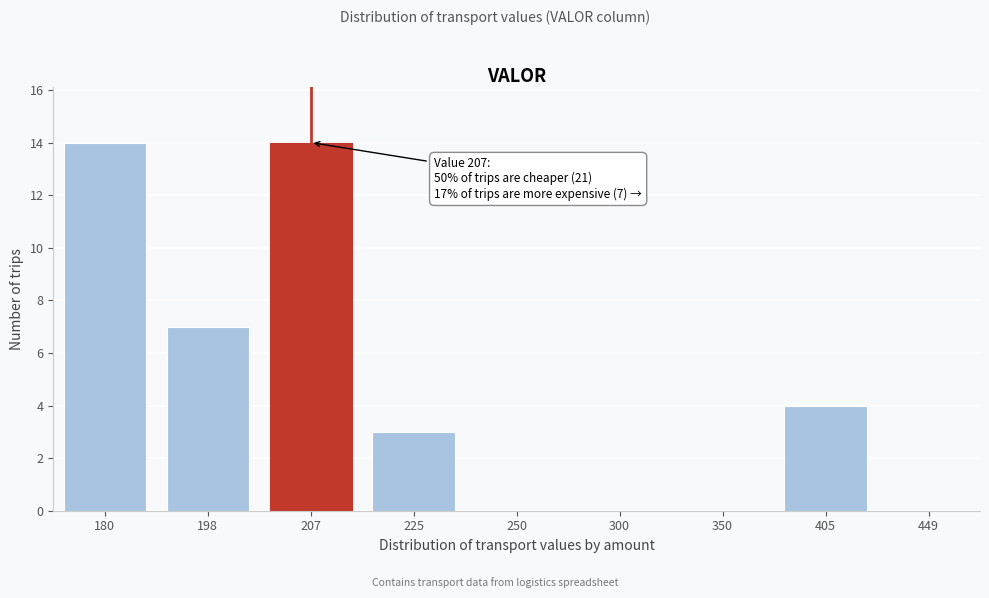

Reading right to left, extract all data points from this chart.

449=0	405=4	350=0	300=0	250=0	225=3	207=14	198=7	180=14